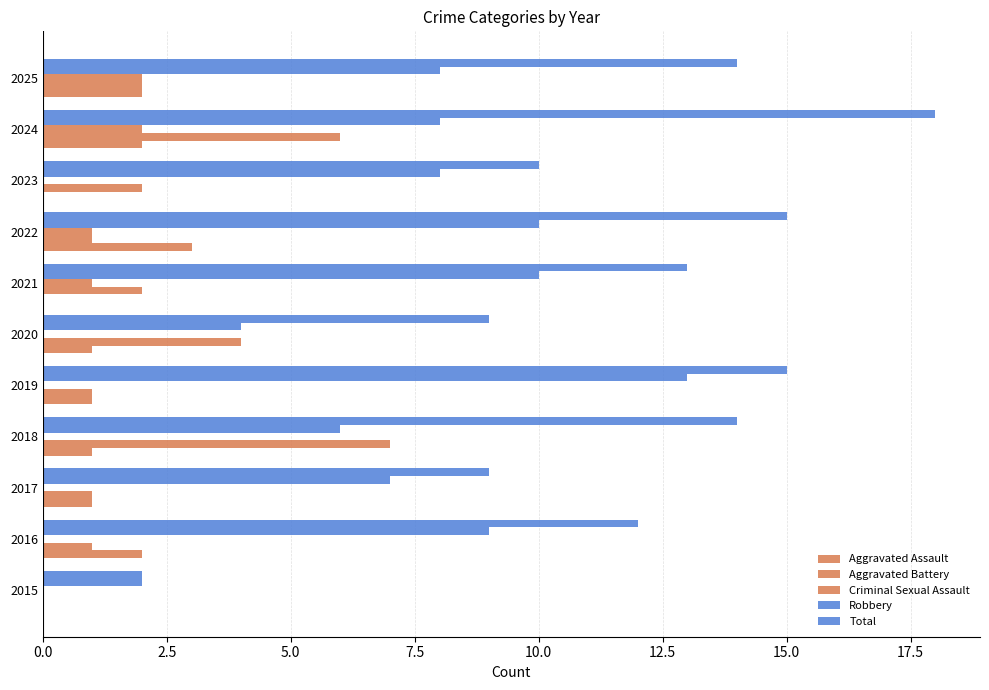

Rank the series by their maximum value, from lowest to highest.

Criminal Sexual Assault, Aggravated Assault, Aggravated Battery, Robbery, Total